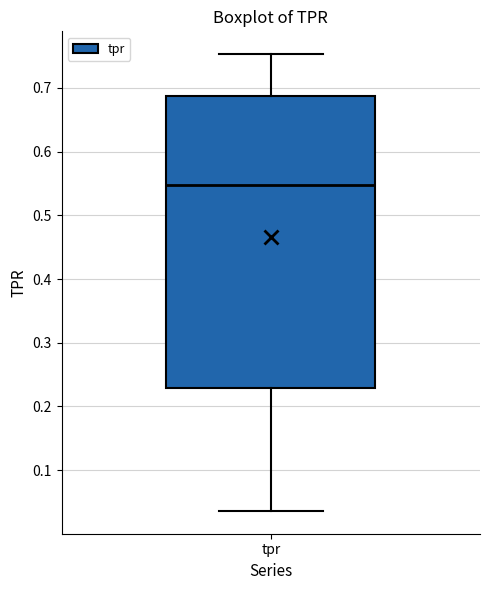

Where does the median line of the box for tpr sit on the y-axis? The values are not printed on the chart, so give them approximately, as read against the axis.

0.55